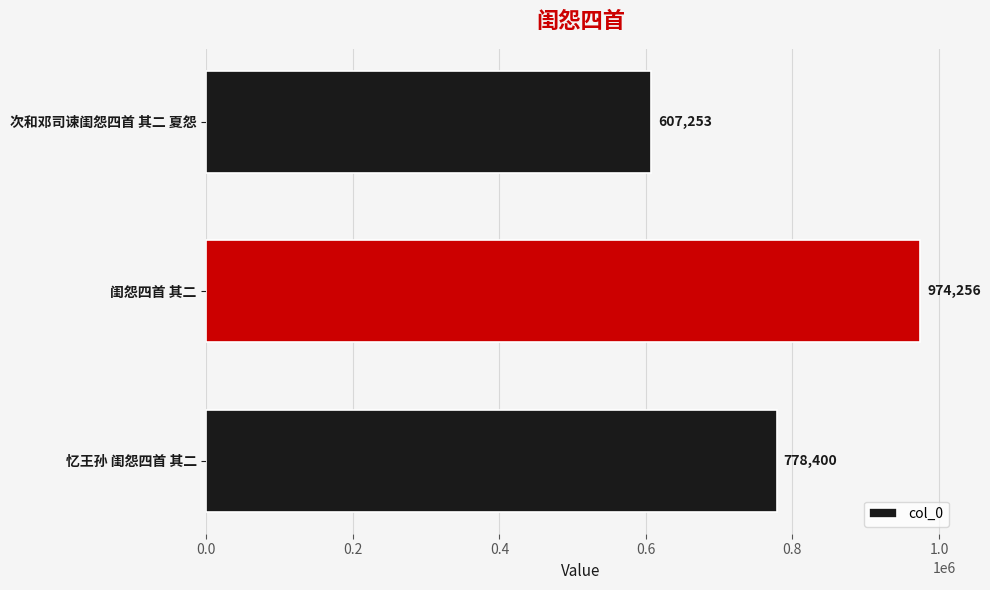

True or false: the data shows 1179851 at 忆王孙 闺怨四首 其二.

False